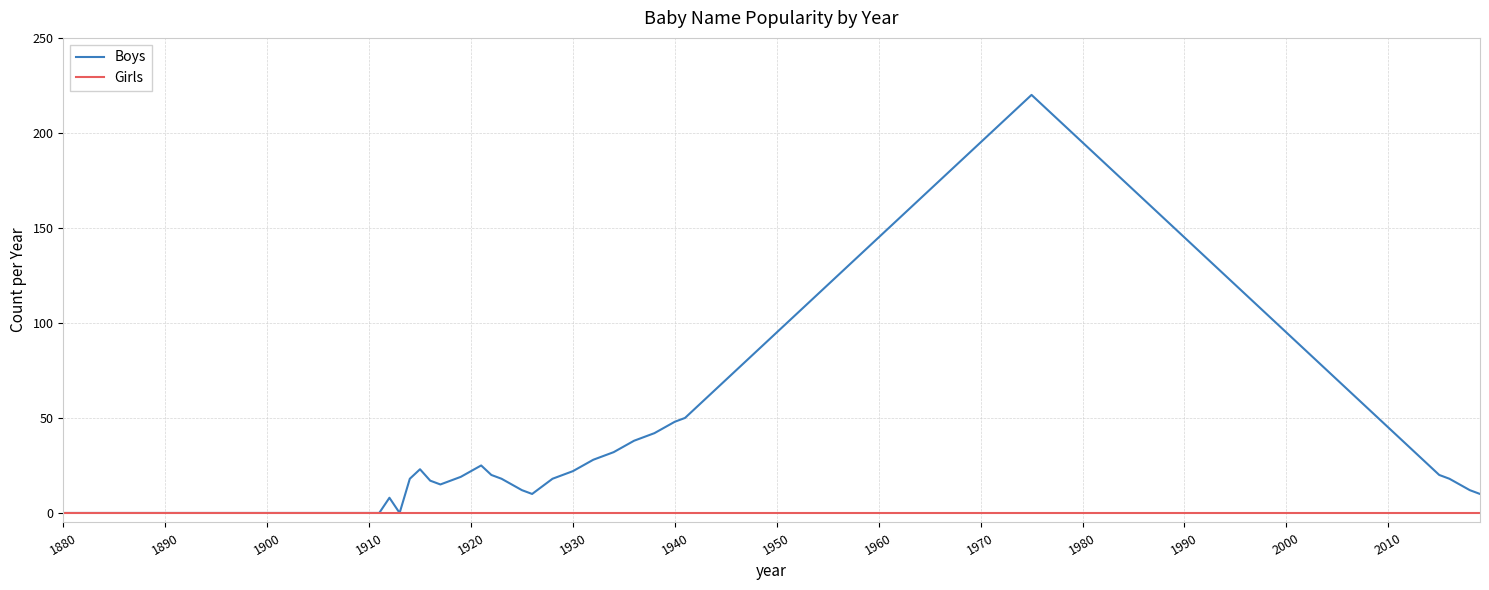

Which series has the widest spread of values?

Boys